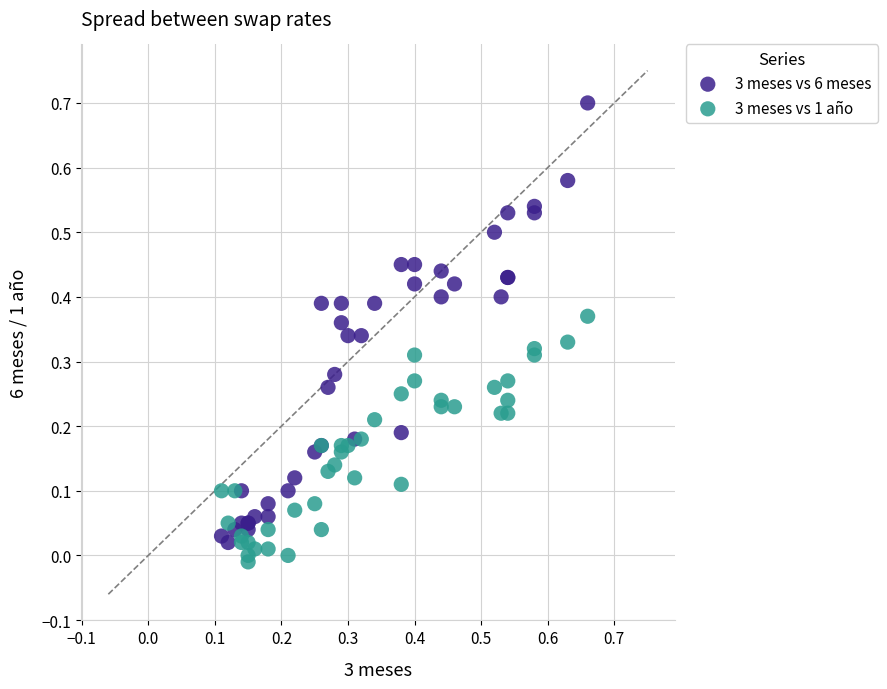

What are all the series names shown in the legend?

3 meses vs 6 meses, 3 meses vs 1 año